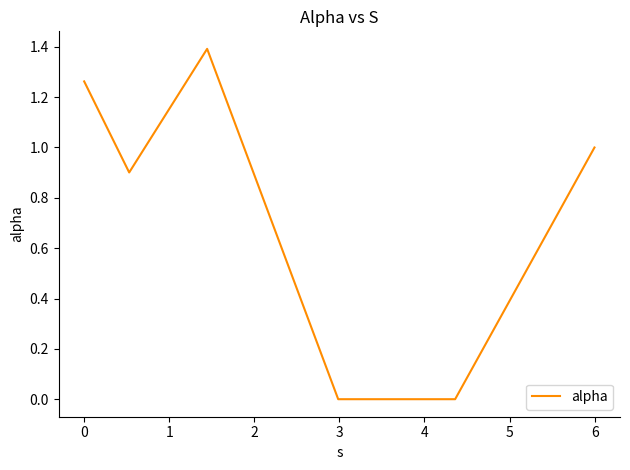

True or false: there are more than 2 points higher than both neighbors.

False